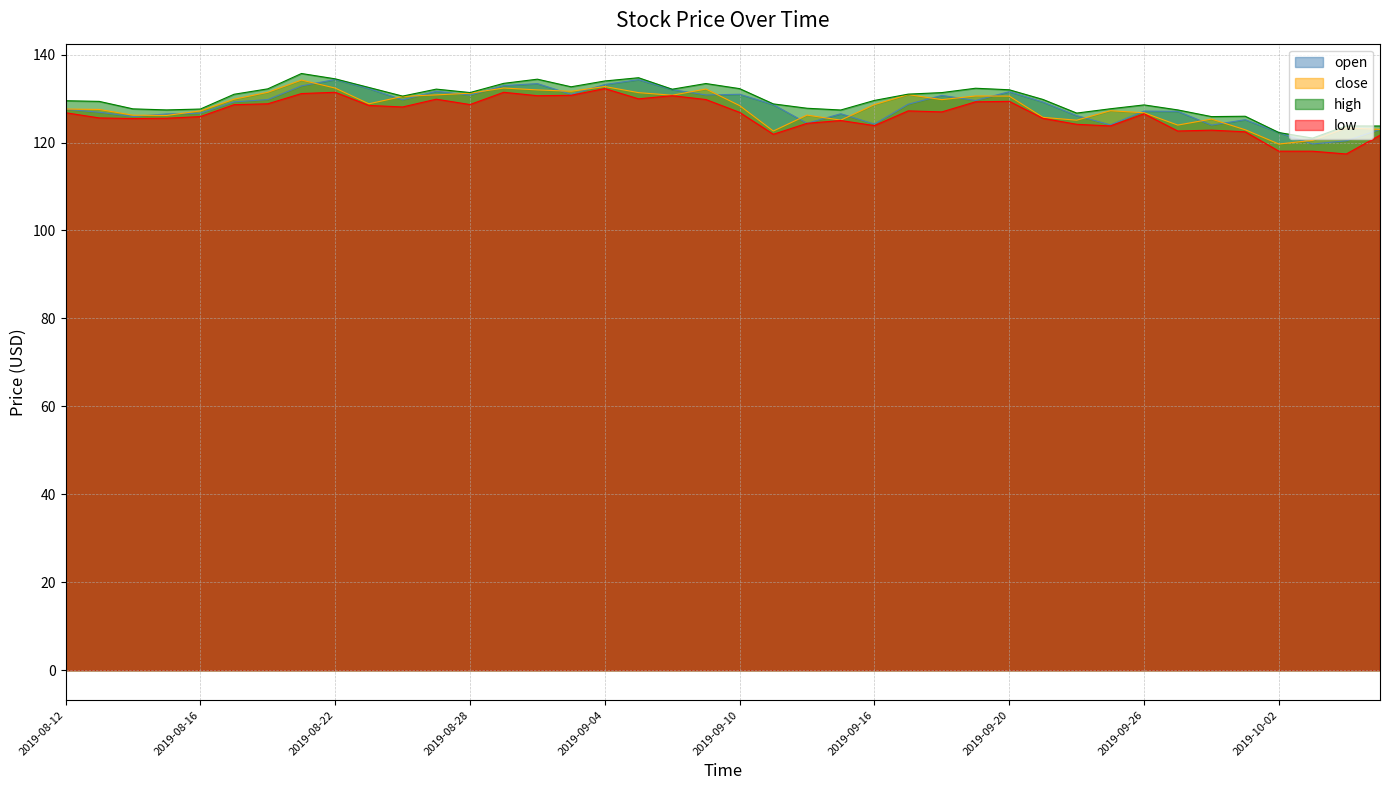

True or false: high and close intersect in this chart.

False